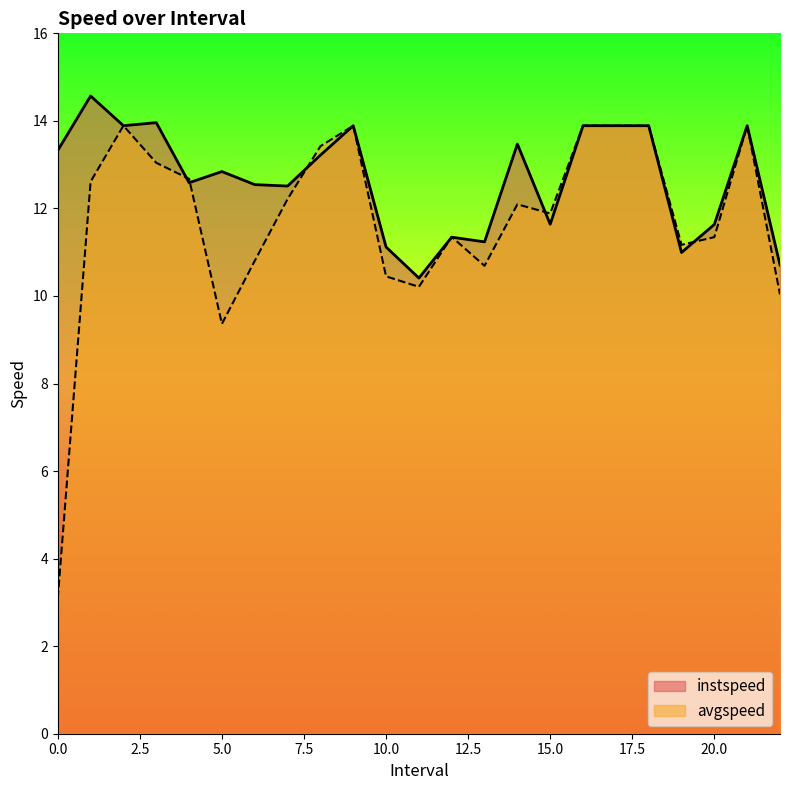

What are all the series names shown in the legend?

instspeed, avgspeed